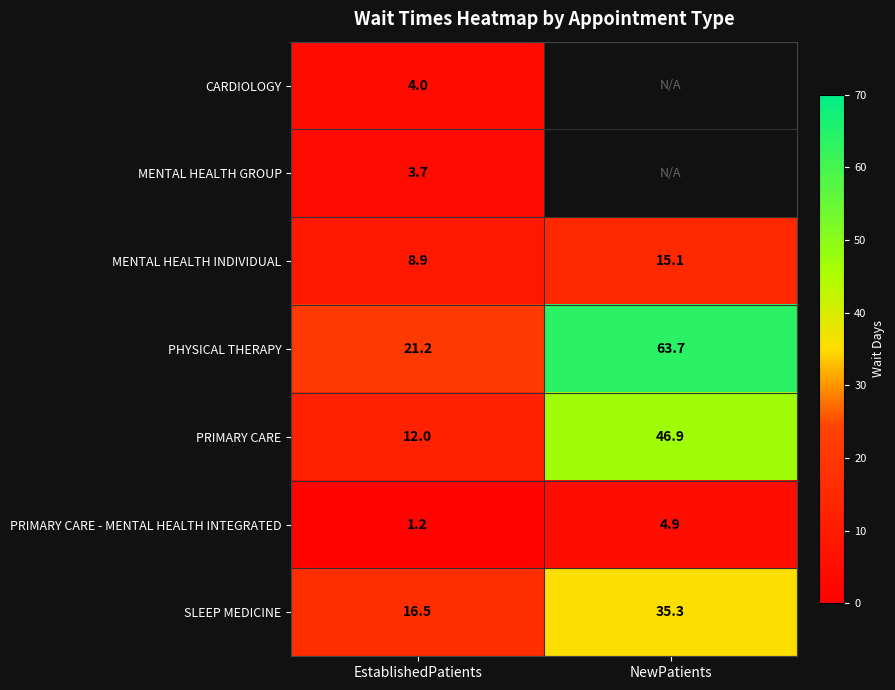

At which label does PHYSICAL THERAPY reach its peak?

NewPatients